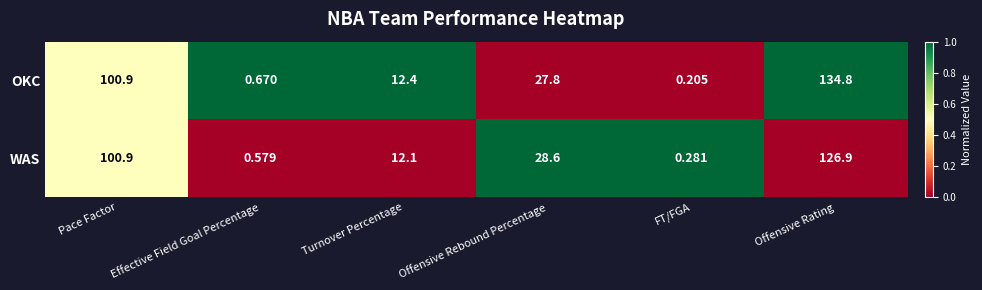

Where does the WAS series first go above 28?

Pace Factor